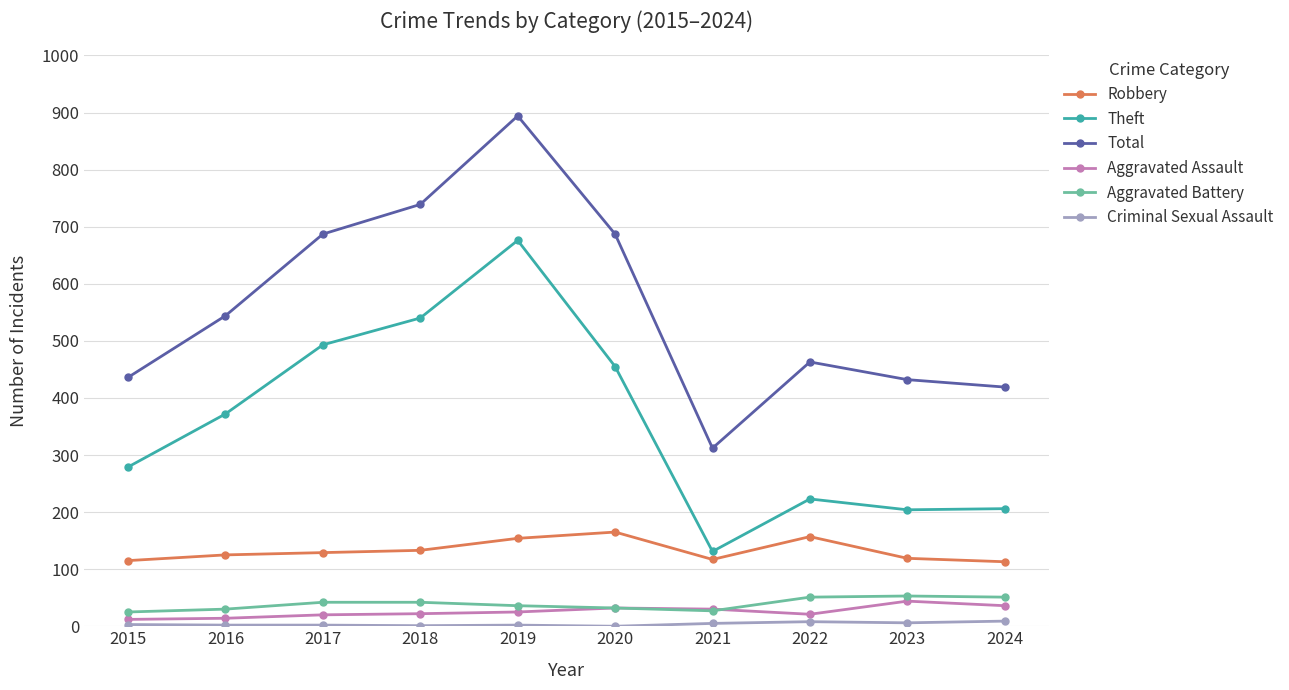

The value of Theft at 2024 is 206. True or false?

True